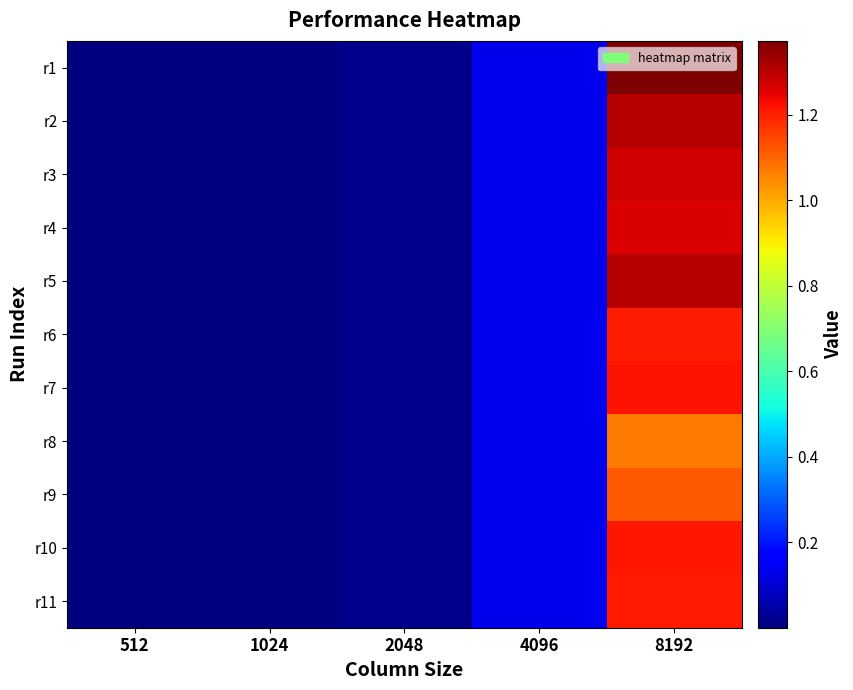

Reading left to right, extract all data points from this chart.

r1: 512=0.0	1024=0.0	2048=0.0	4096=0.1	8192=1.4
r2: 512=0.0	1024=0.0	2048=0.0	4096=0.1	8192=1.3
r3: 512=0.0	1024=0.0	2048=0.0	4096=0.1	8192=1.3
r4: 512=0.0	1024=0.0	2048=0.0	4096=0.1	8192=1.3
r5: 512=0.0	1024=0.0	2048=0.0	4096=0.1	8192=1.3
r6: 512=0.0	1024=0.0	2048=0.0	4096=0.1	8192=1.2
r7: 512=0.0	1024=0.0	2048=0.0	4096=0.1	8192=1.2
r8: 512=0.0	1024=0.0	2048=0.0	4096=0.1	8192=1.1
r9: 512=0.0	1024=0.0	2048=0.0	4096=0.1	8192=1.1
r10: 512=0.0	1024=0.0	2048=0.0	4096=0.1	8192=1.2
r11: 512=0.0	1024=0.0	2048=0.0	4096=0.1	8192=1.2